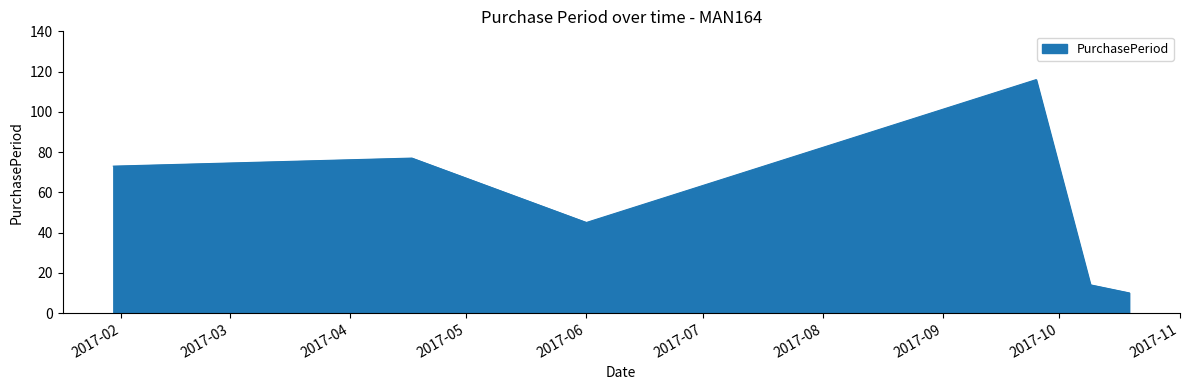

What is the smallest value displayed?

10